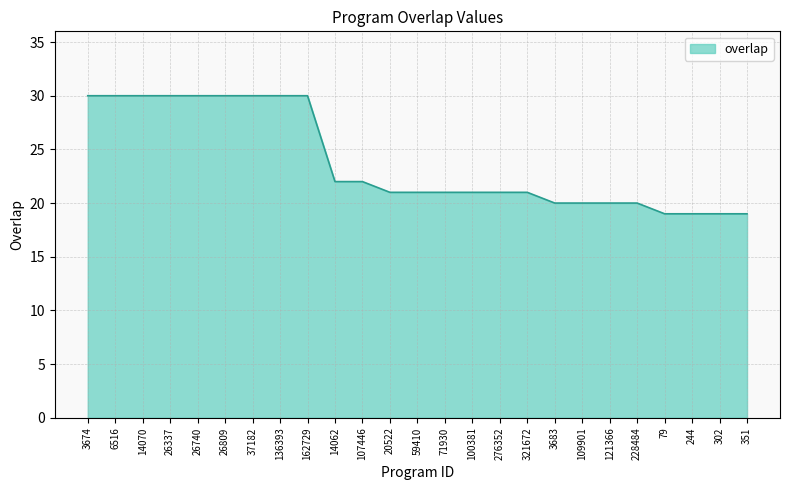

What is the smallest value displayed?

19